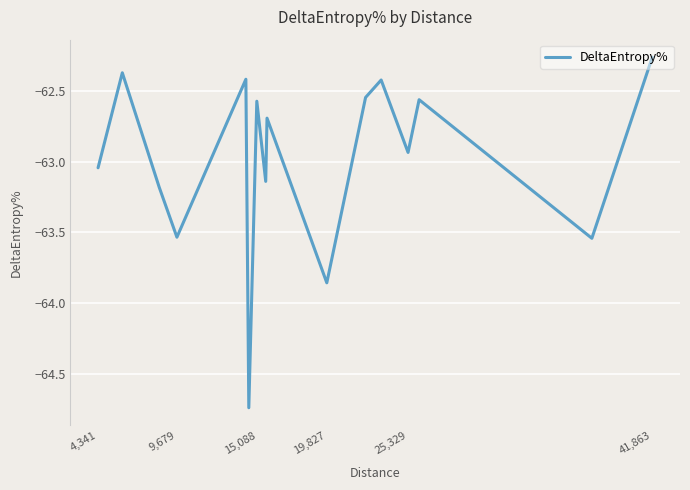

What is the difference between the maximum and minimum values?

2.5